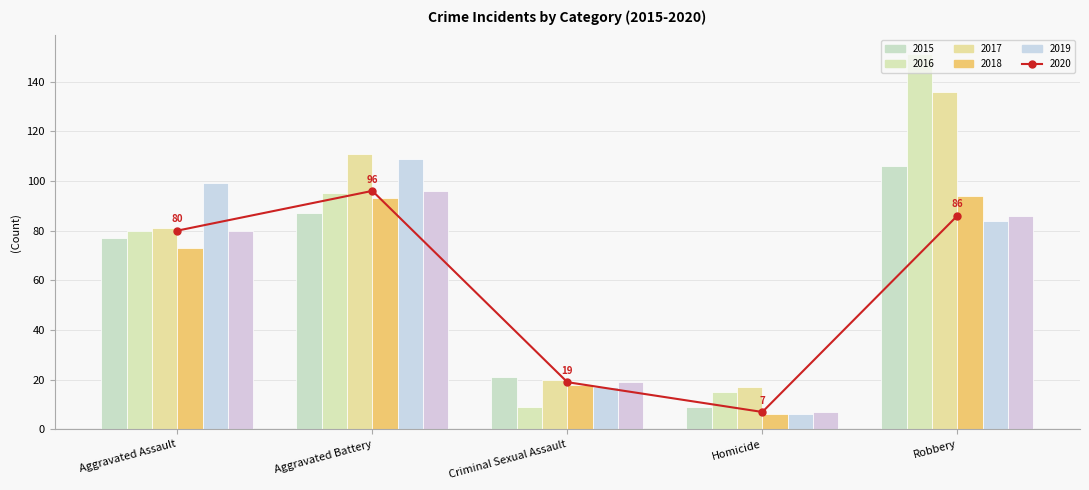

Is it true that the value at Criminal Sexual Assault is 11?

False